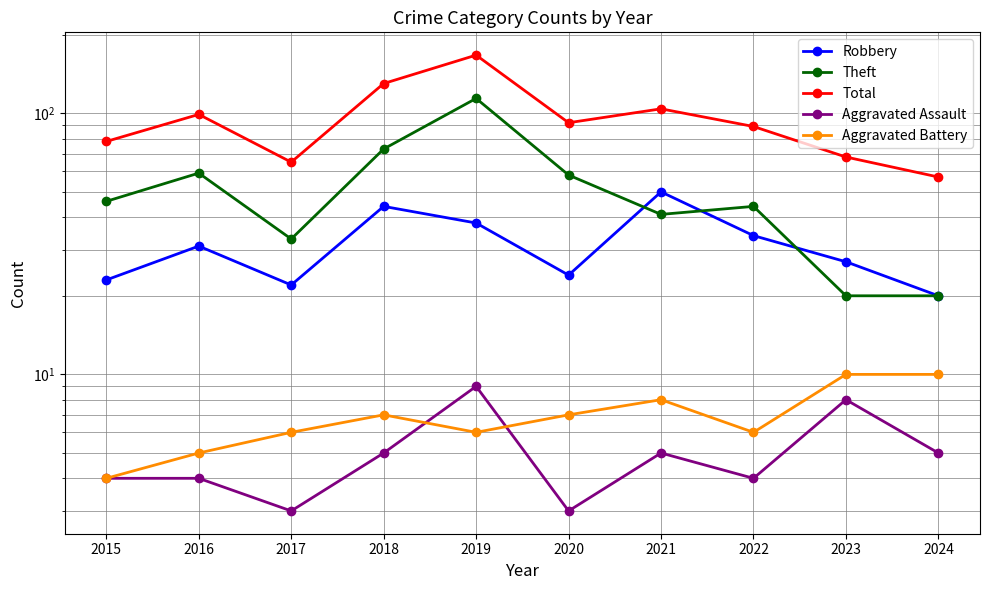

Reading right to left, what are all the values shown in this chart?

Robbery: 20	27	34	50	24	38	44	22	31	23
Theft: 20	20	44	41	58	114	73	33	59	46
Total: 57	68	89	104	92	167	130	65	99	78
Aggravated Assault: 5	8	4	5	3	9	5	3	4	4
Aggravated Battery: 10	10	6	8	7	6	7	6	5	4